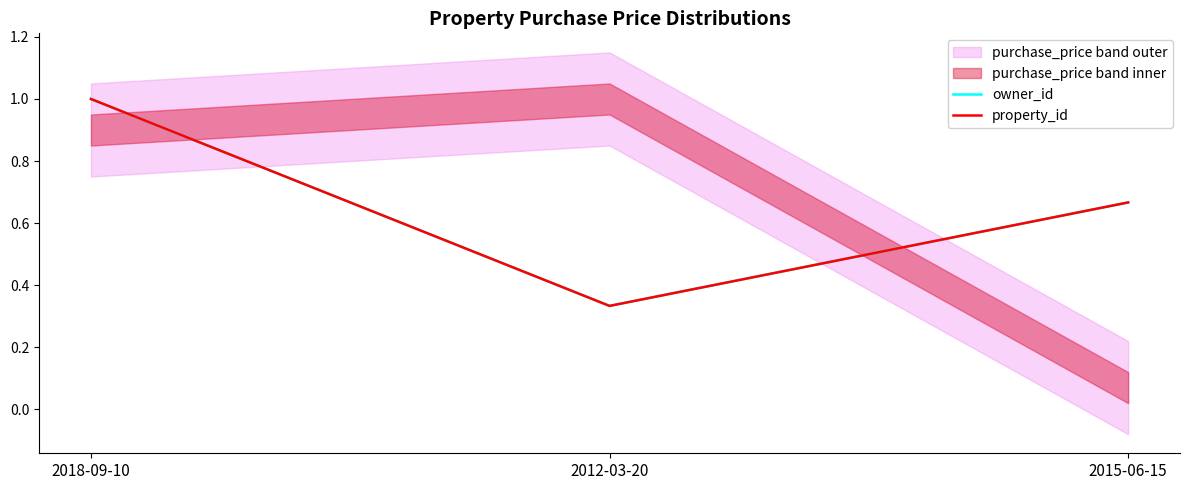

Reading left to right, transcribe all the data shown in this chart.

owner_id: 2018-09-10=1.0	2012-03-20=0.3	2015-06-15=0.7
property_id: 2018-09-10=1.0	2012-03-20=0.3	2015-06-15=0.7